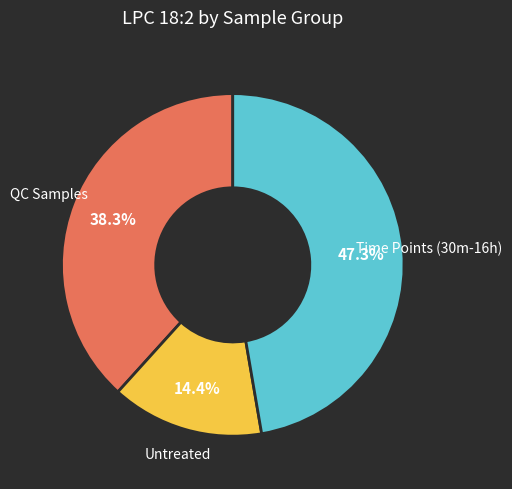

Do QC Samples and Time Points (30m-16h) together represent more than half of the pie?

Yes